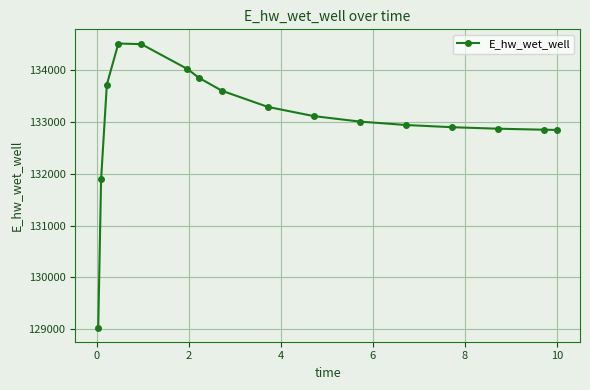

What is the sum of all values?

2129020.0